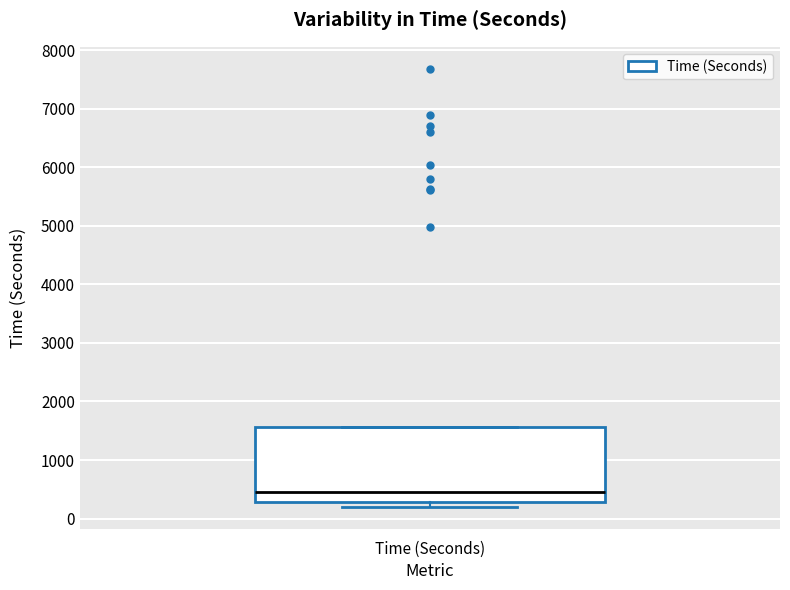

Where does the median line of the box for Time (Seconds) sit on the y-axis? The values are not printed on the chart, so give them approximately, as read against the axis.

500